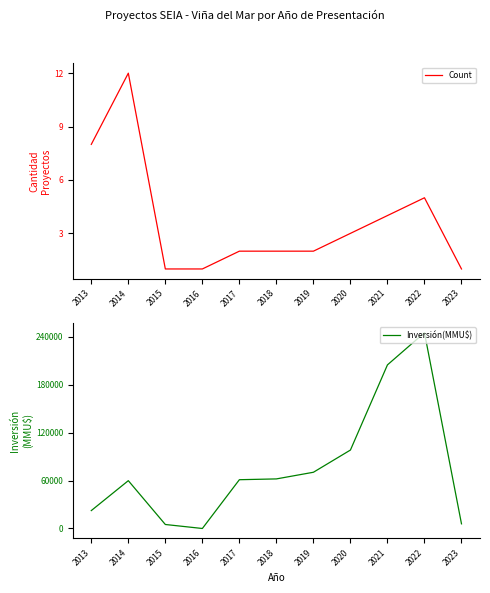

Which category has the lowest value in the Inversión(MMU$) series?

2016